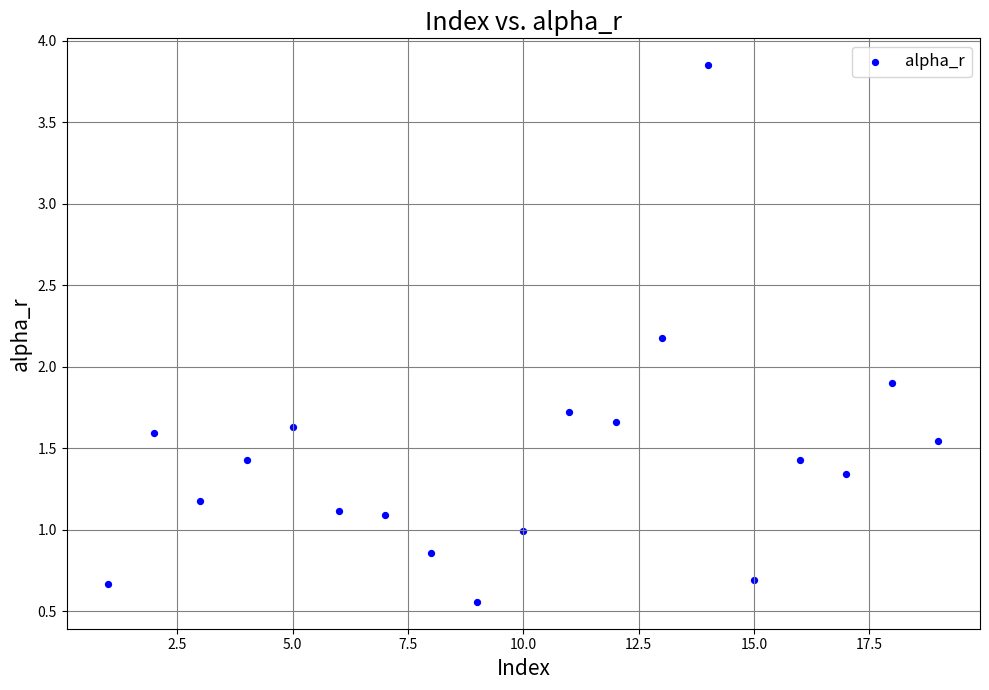

What Y value in the scatter plot is closest to 2?

1.9